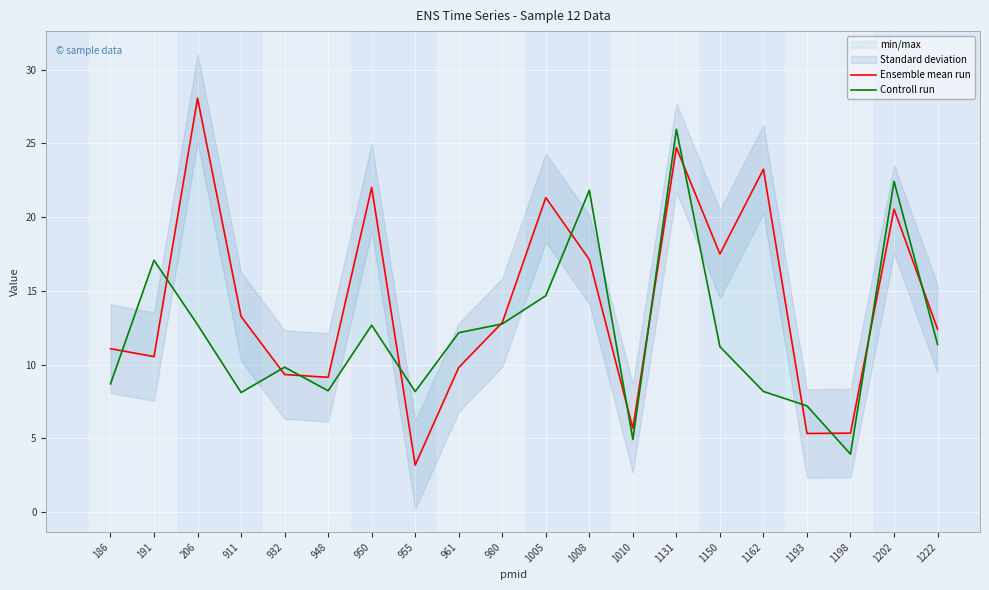

At how many categories does at least one series exceed 13?

10